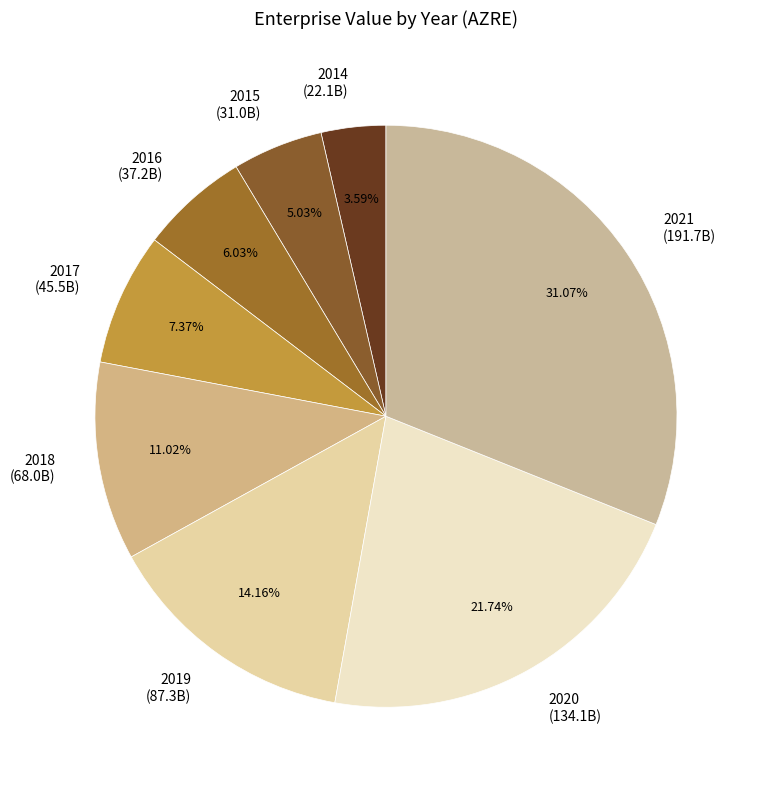

Does 2018 account for over 50% of the chart?

No